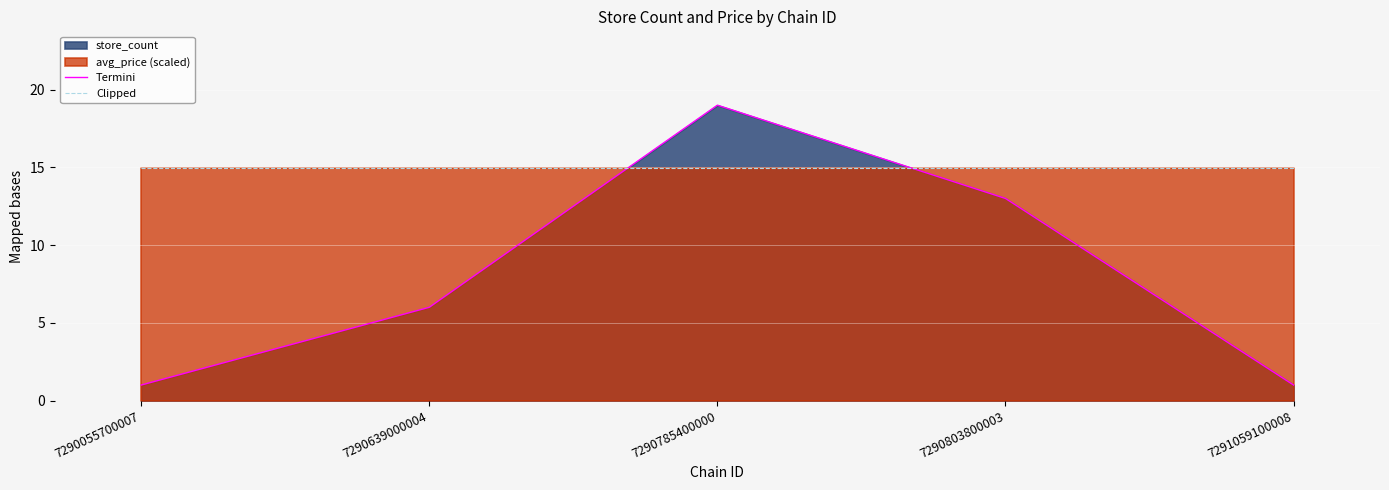

What is the approximate value of Termini at 7290785400000?

19.0